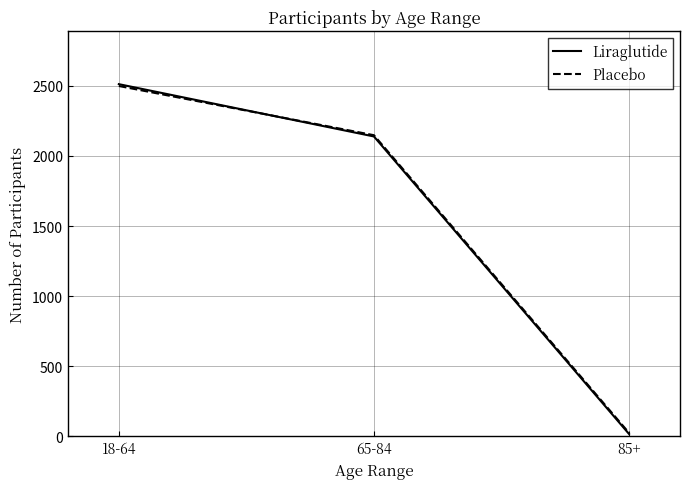

How many values in the Liraglutide series are below 2139?

1